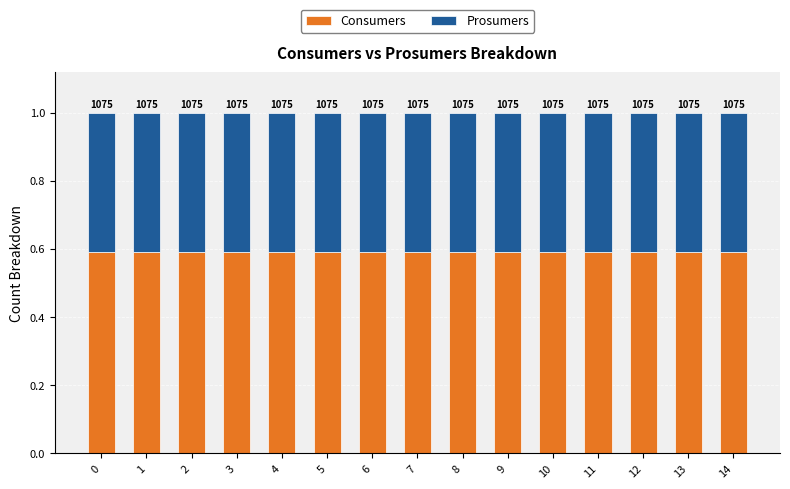

The value of Consumers at 2 is 0.6. True or false?

True